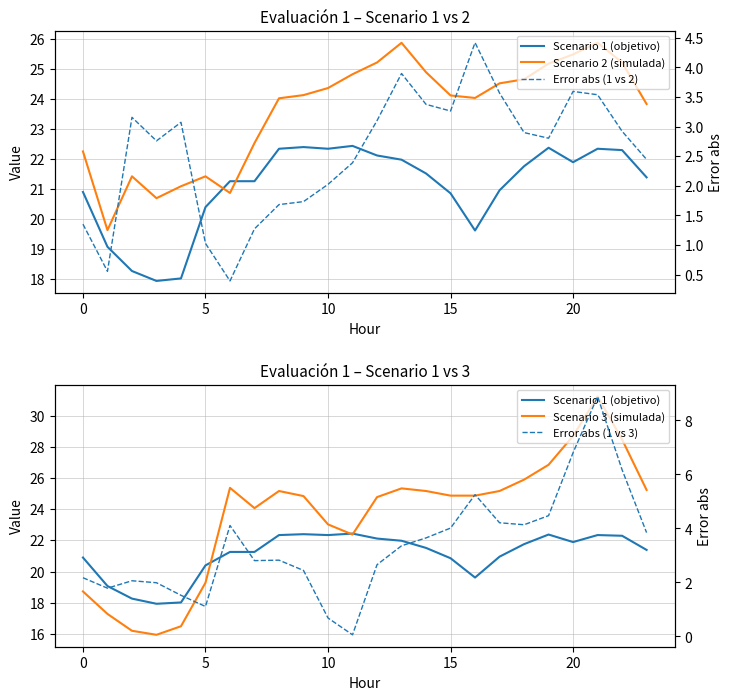

Where is Scenario 3 (simulada) nearest to the value 23?

10